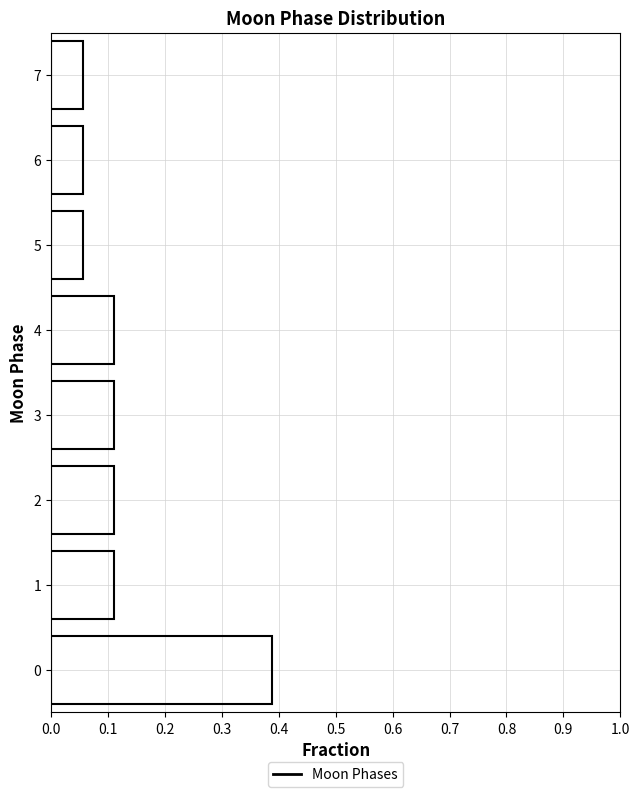

How long is the bar that spans 5.5 to 6.5 on the y-axis? The values are not printed on the chart, so give them approximately, as read against the axis.

0.06